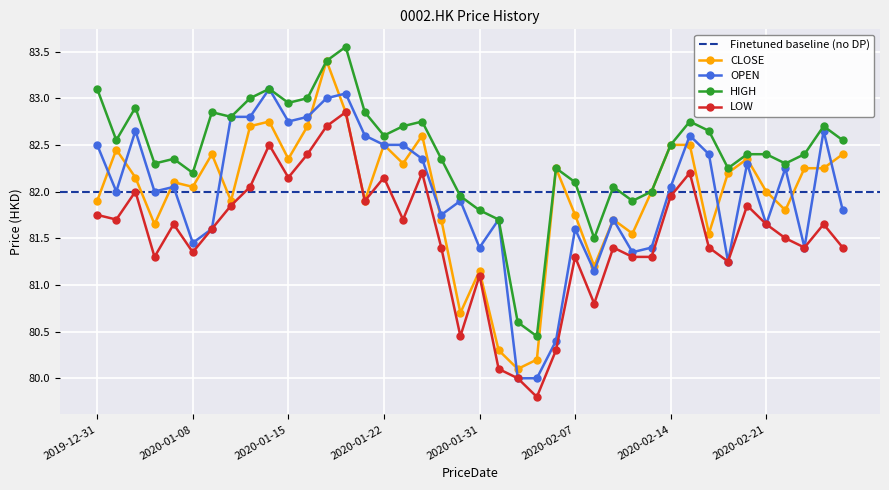

The value of HIGH at 2020-02-10 is 81.5. True or false?

True